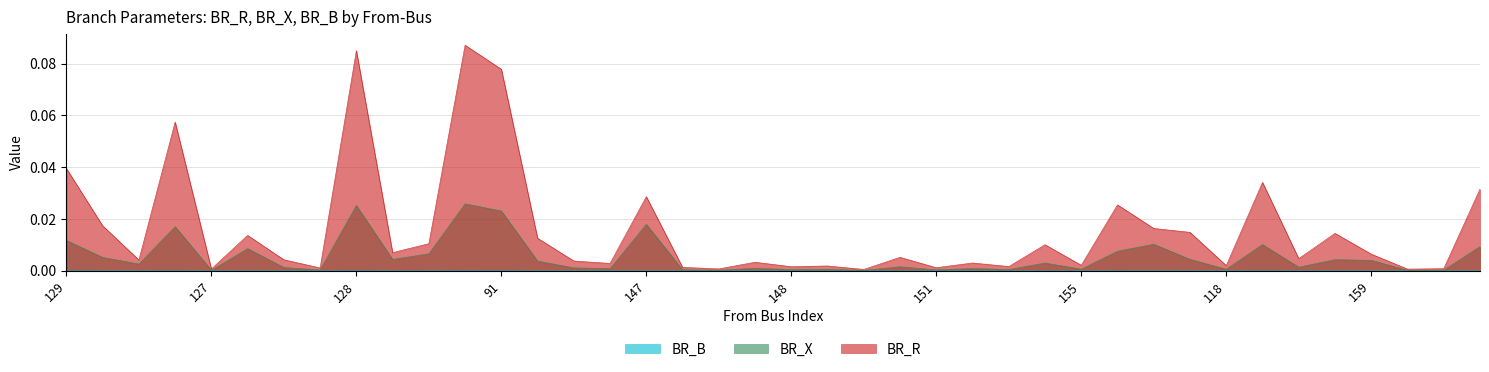

True or false: BR_R and BR_X intersect in this chart.

False